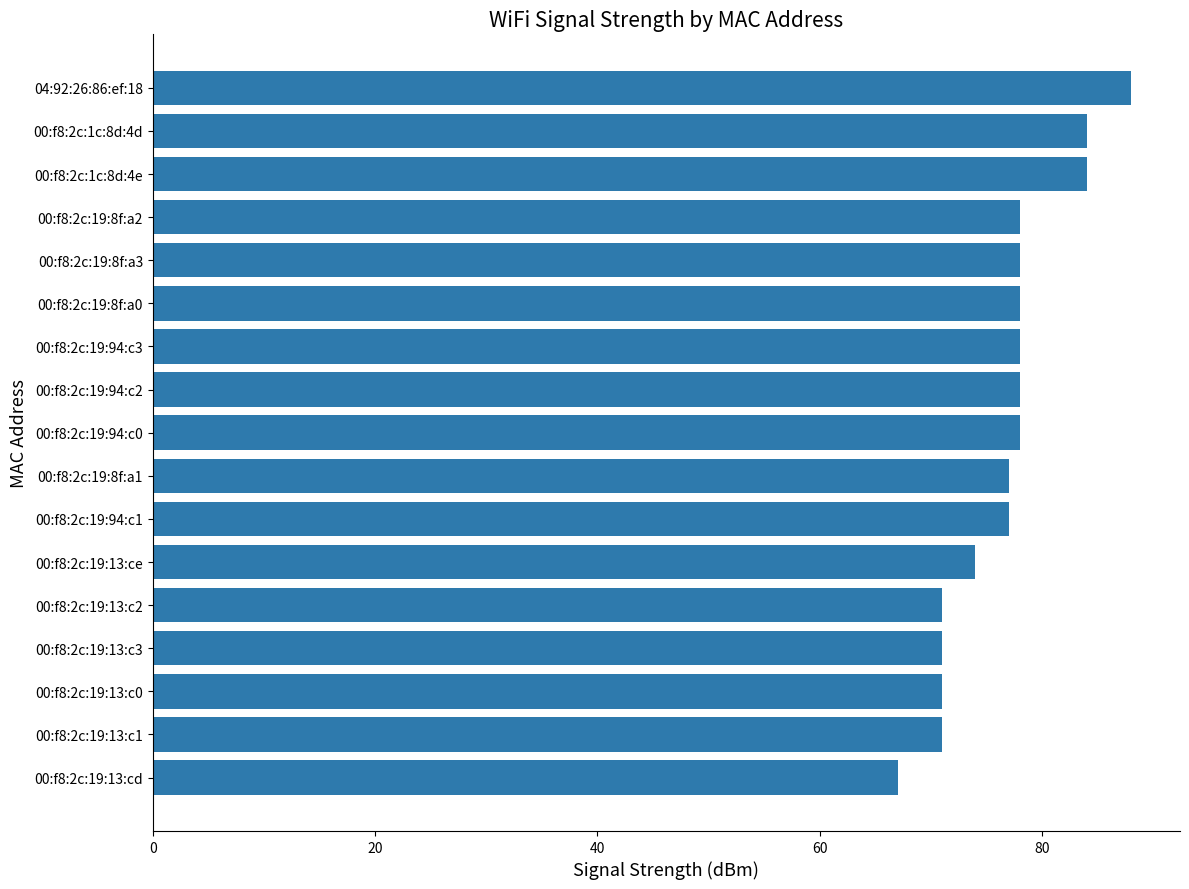

Does the chart contain any negative values?

No